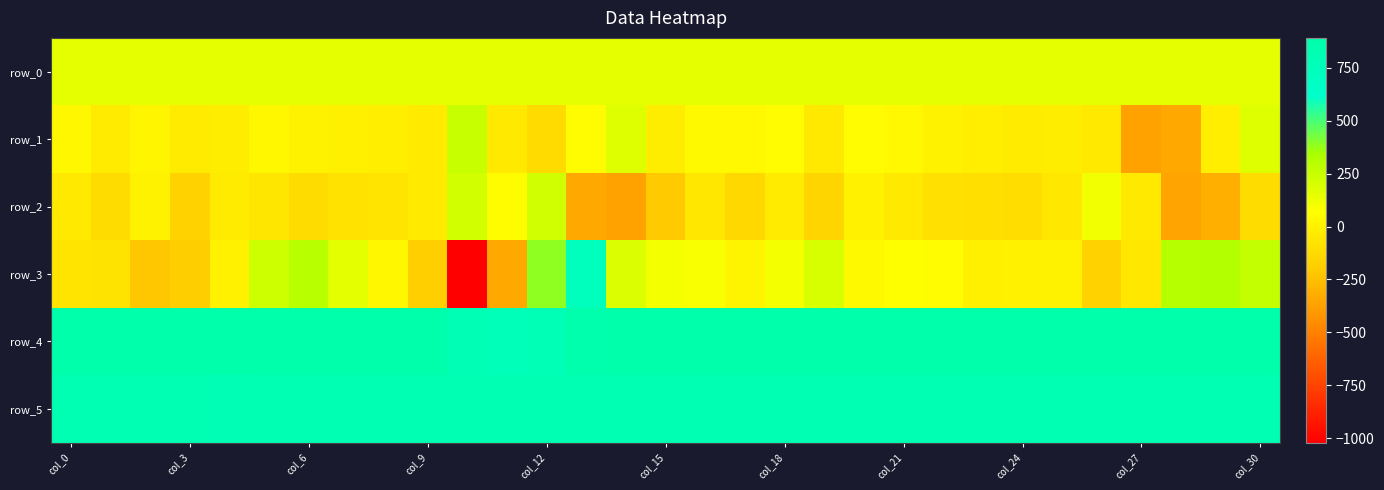

What is the smallest value displayed?

-1022.0